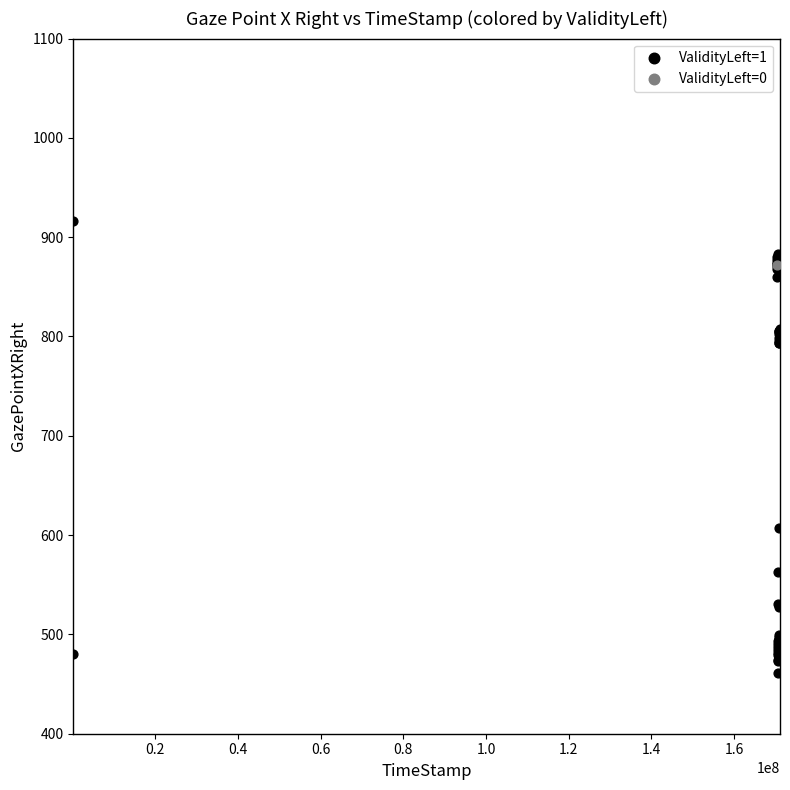

What are all the series names shown in the legend?

ValidityLeft=1, ValidityLeft=0